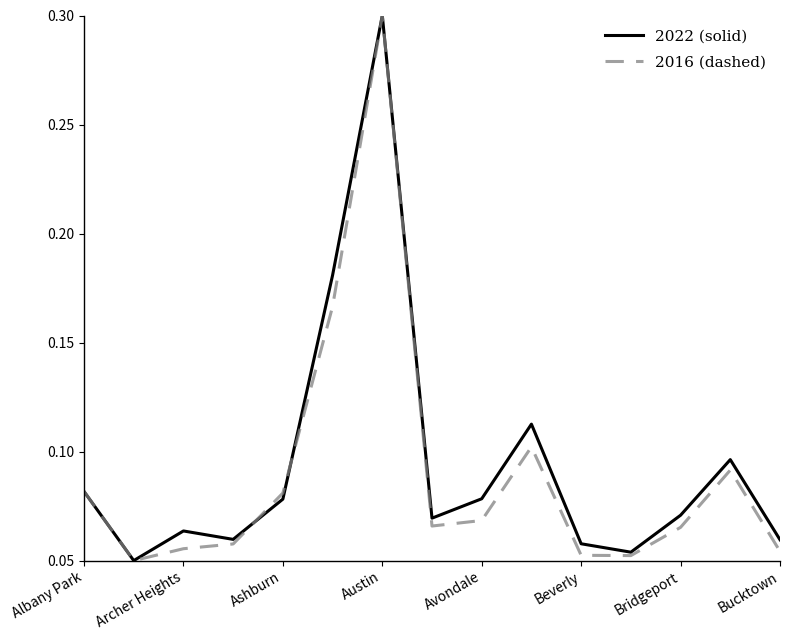

Is this an area chart (filled region under the line)?

No